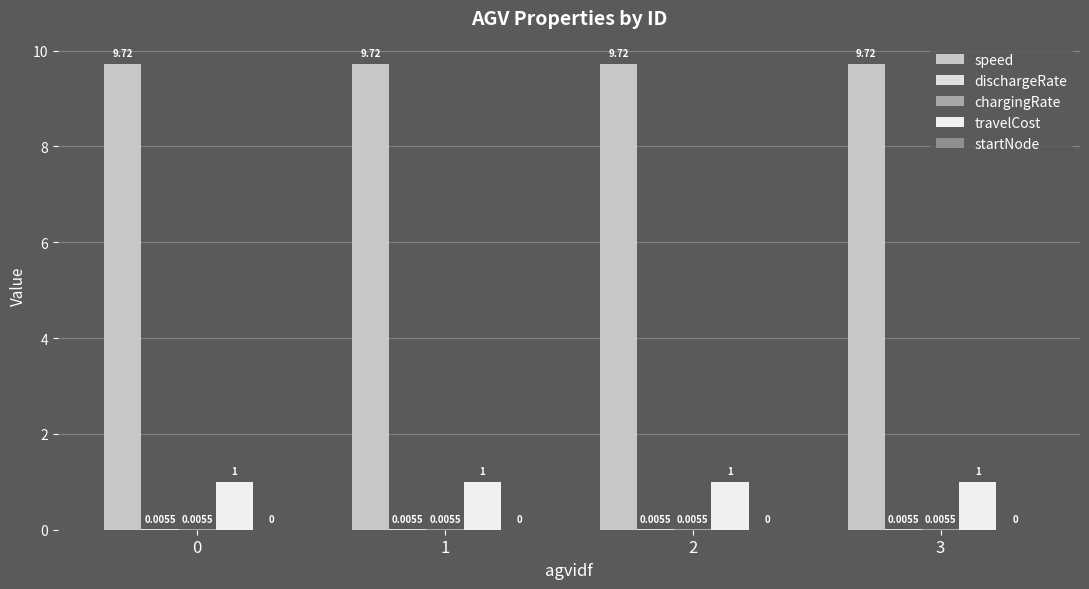

Are the bars horizontal?

No